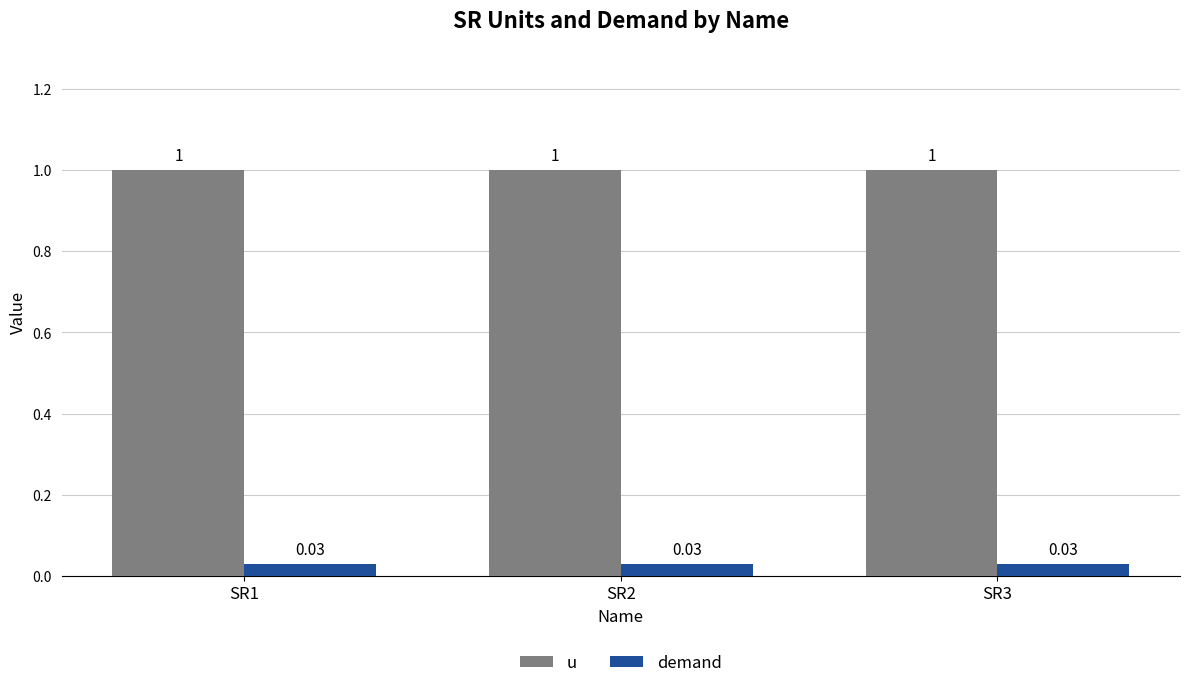

What is the difference between the highest and lowest values at SR3?

1.0